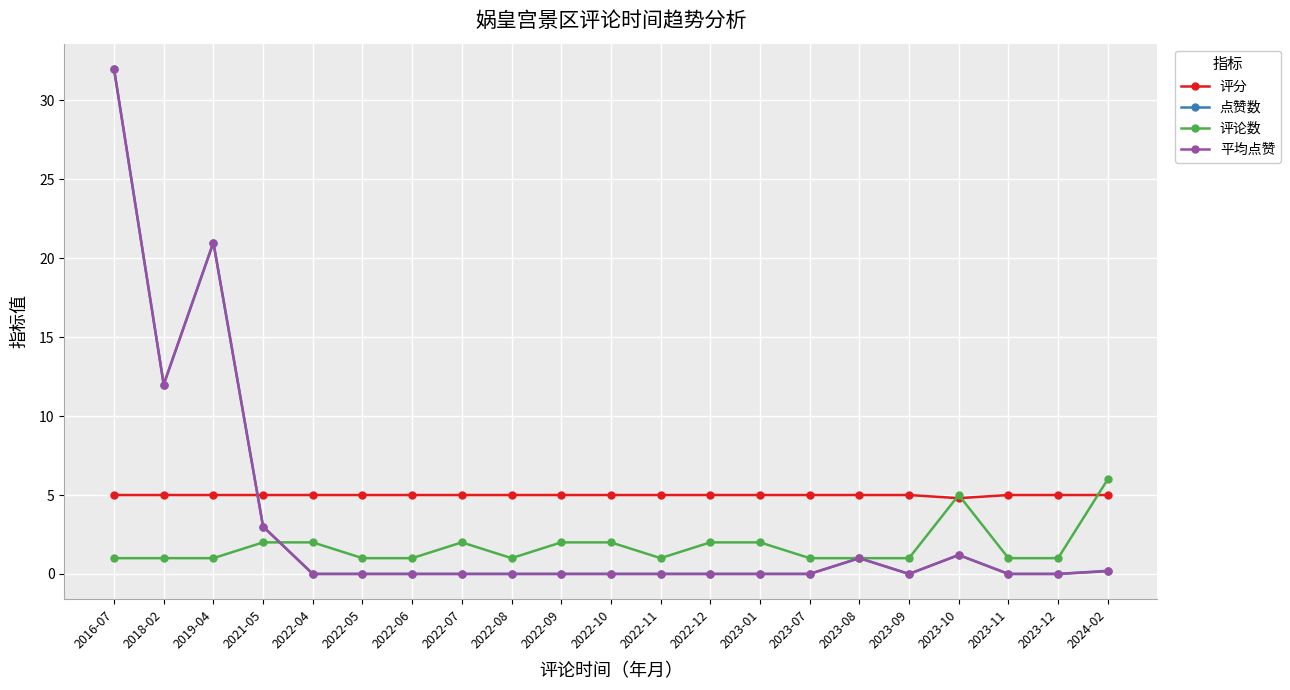

Does the chart have visible grid lines?

Yes